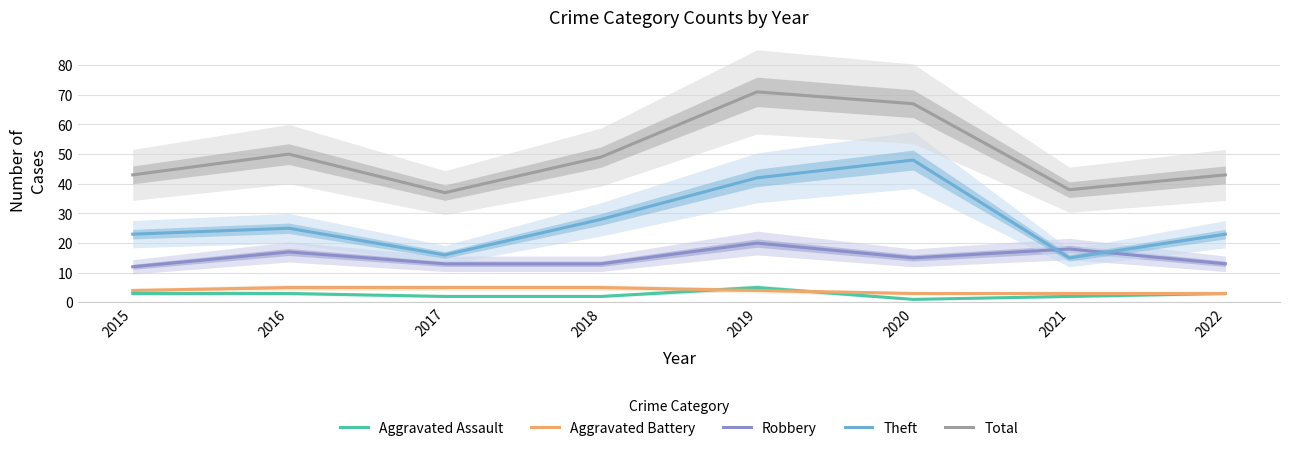

Between which two adjacent categories do Theft and Robbery first intersect?

2020 and 2021